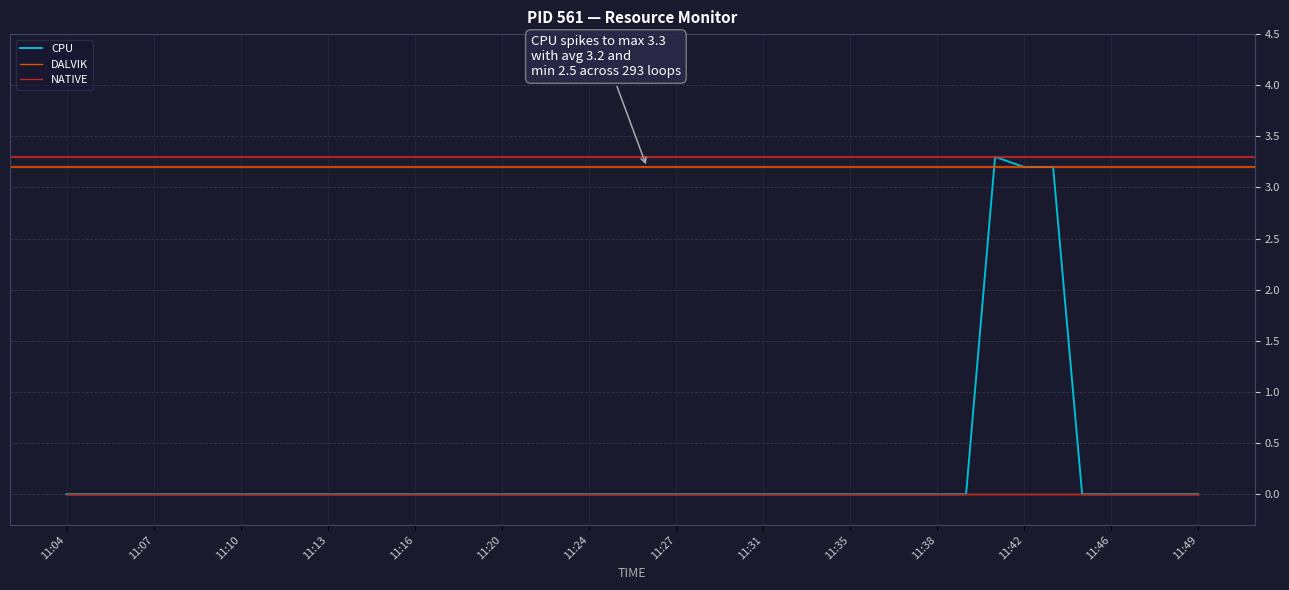

What is the label of the 7th point from the left?

11:10